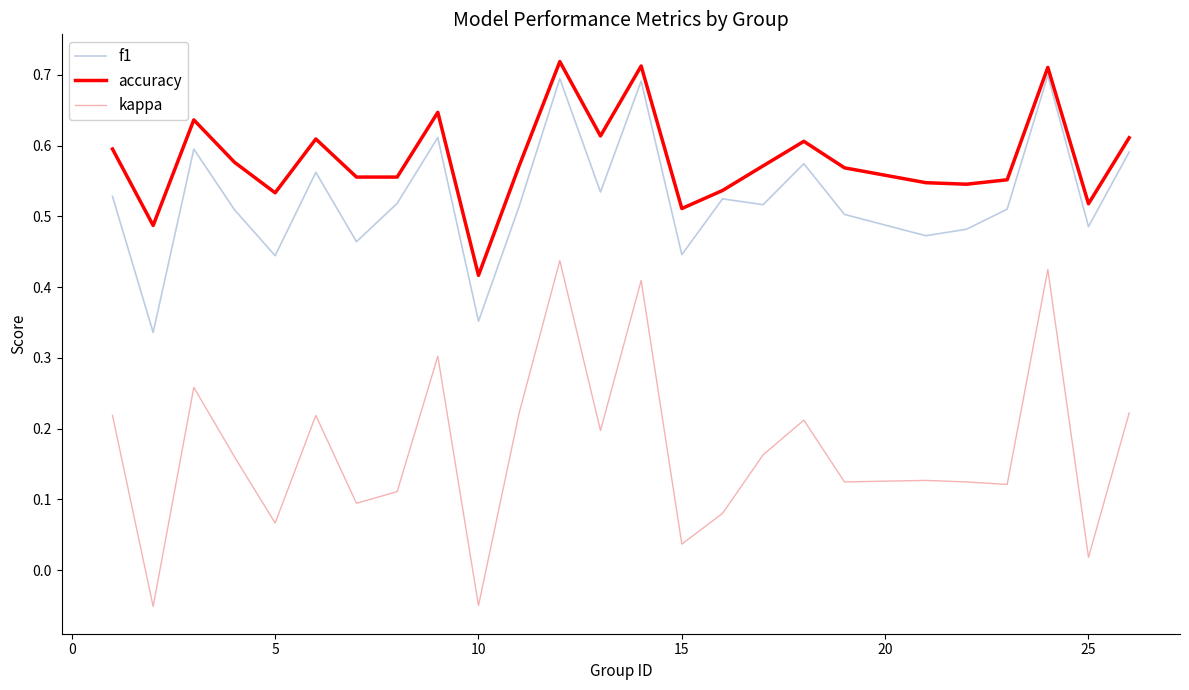

True or false: f1 and accuracy cross at least once.

False